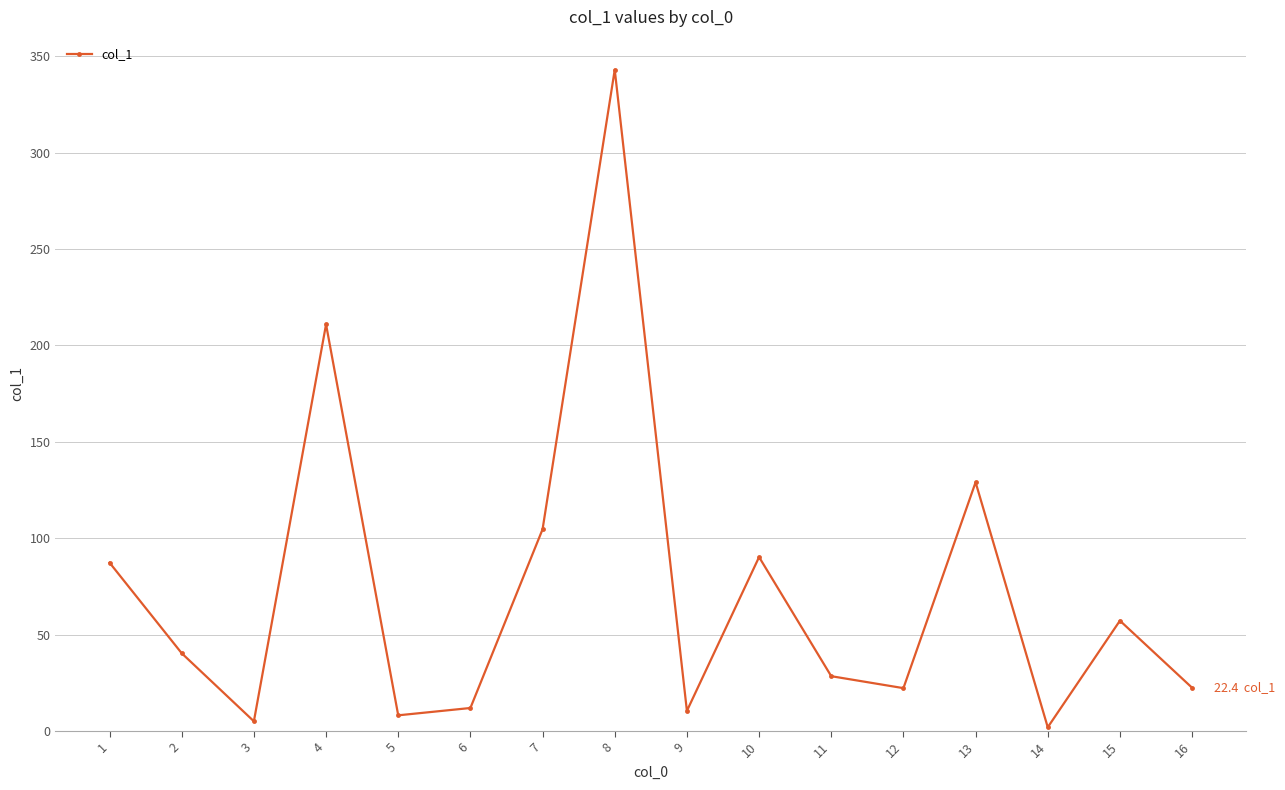

At which category does the data reach its first local peak?

4